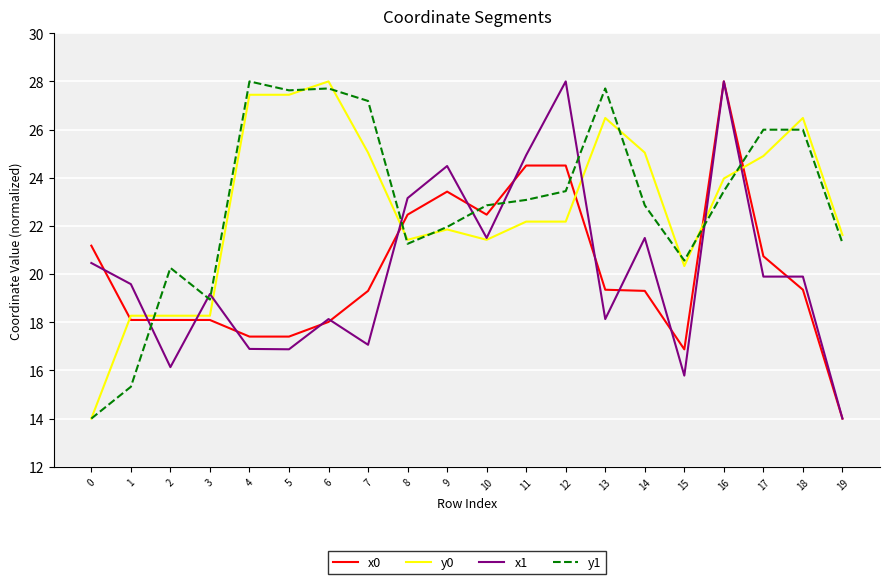

True or false: x0 has a value of 23.4 at 9.

True